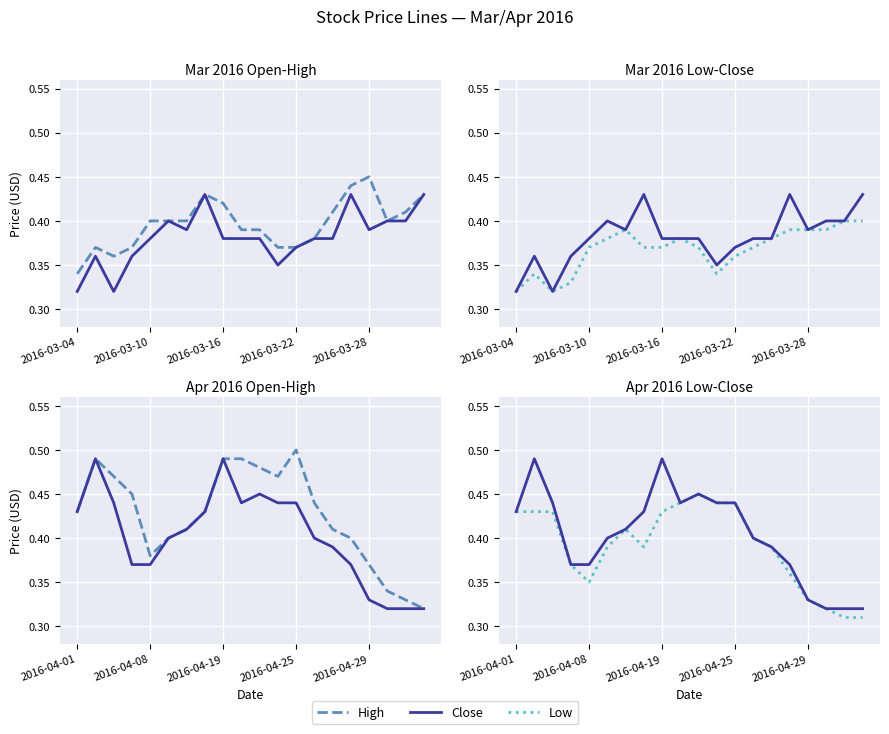

Is it true that High equals 0.1 at 2016-04-01?

False